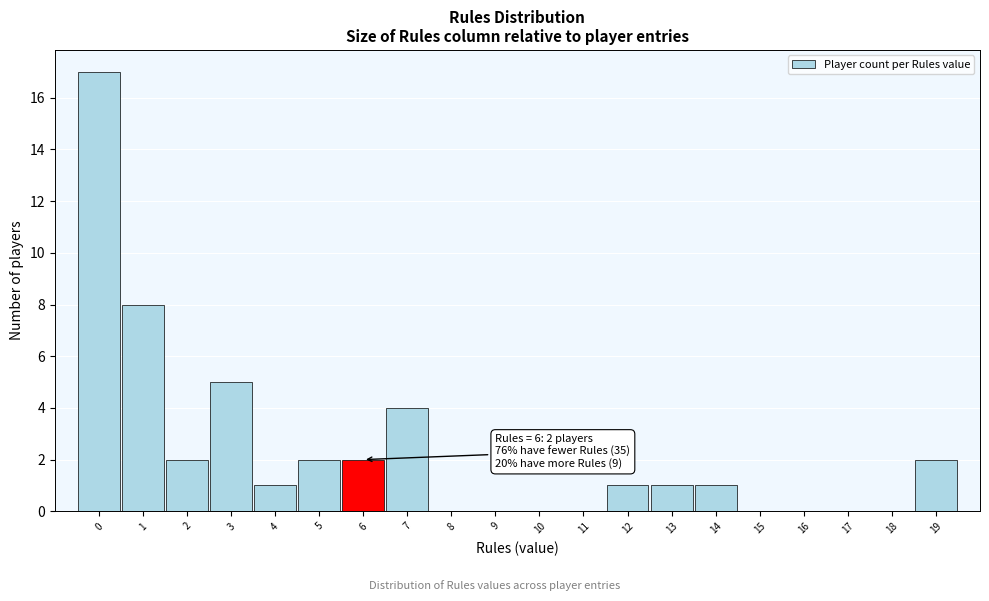

Over which range of the x-axis is the bar tallest?

-0.5 to 0.5